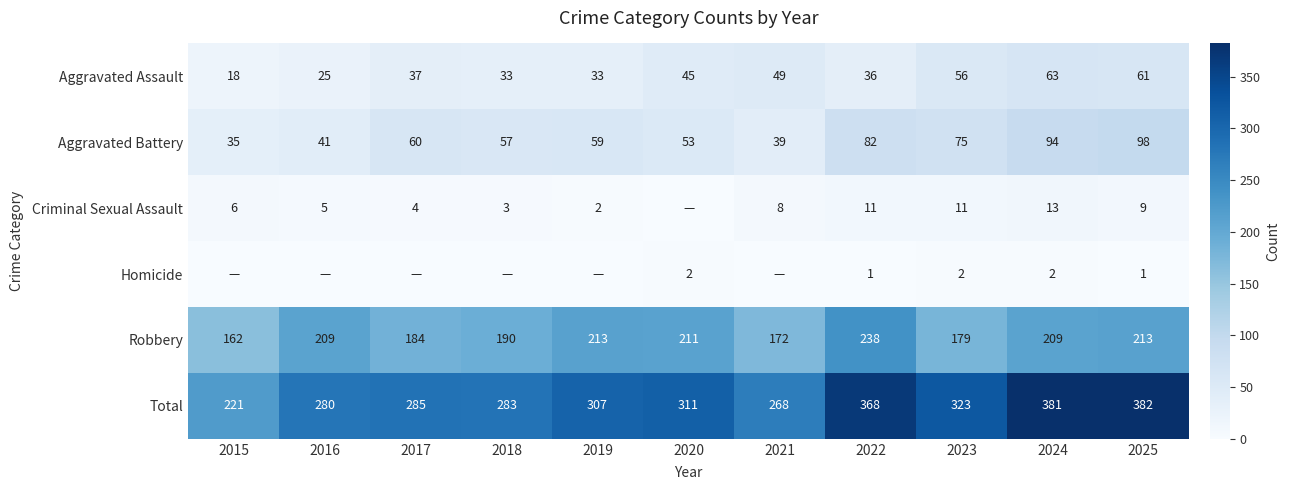

What is the spread (max minus min) of values at 2025?

381